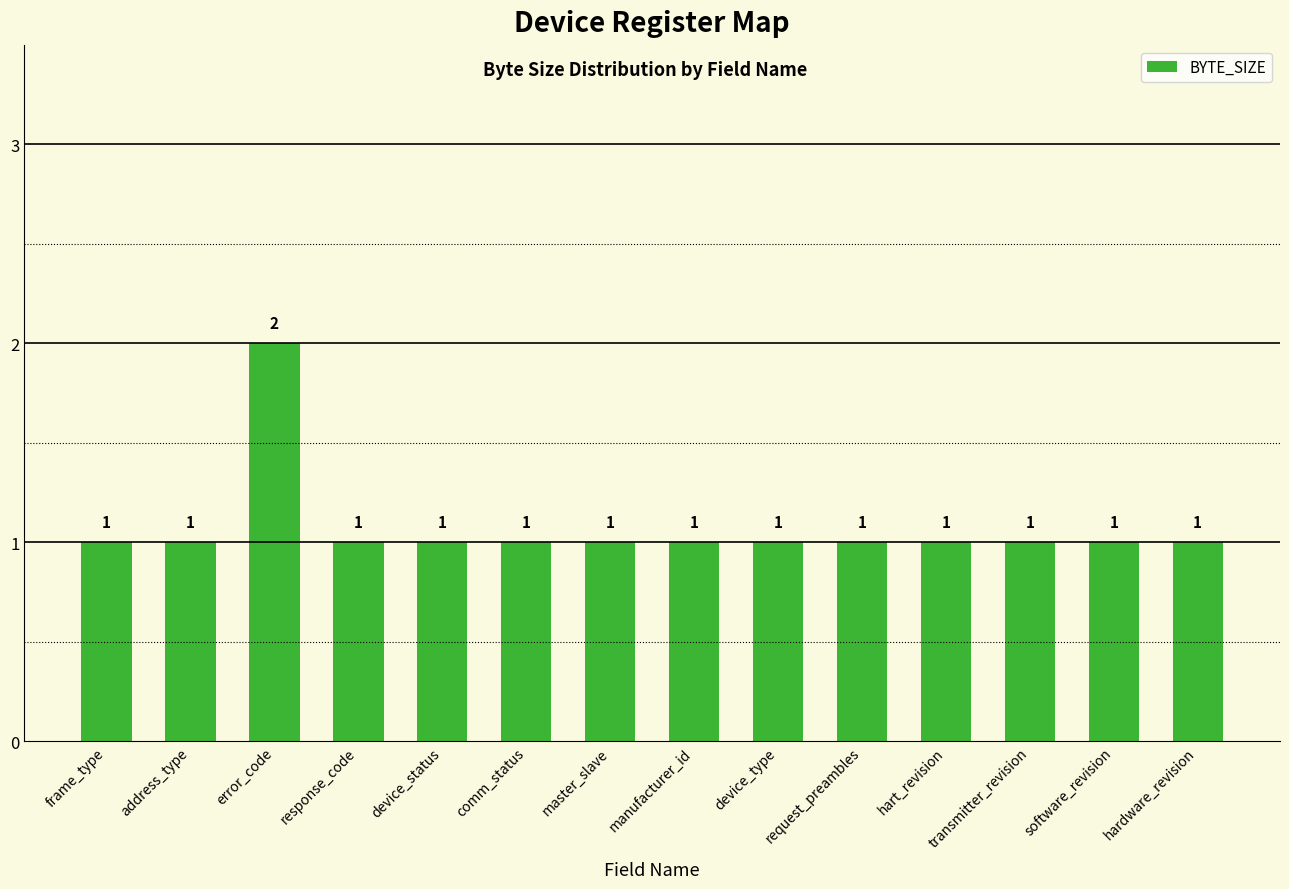

What is the sum of all values?

15